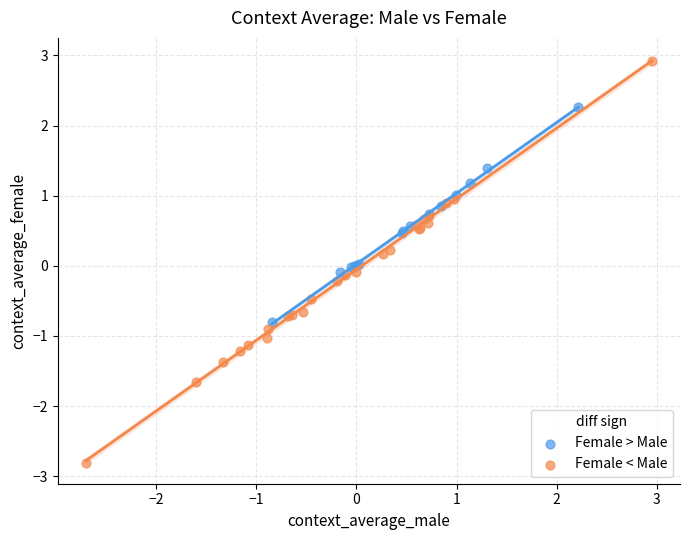

Which series contains the highest Y value?

Female < Male